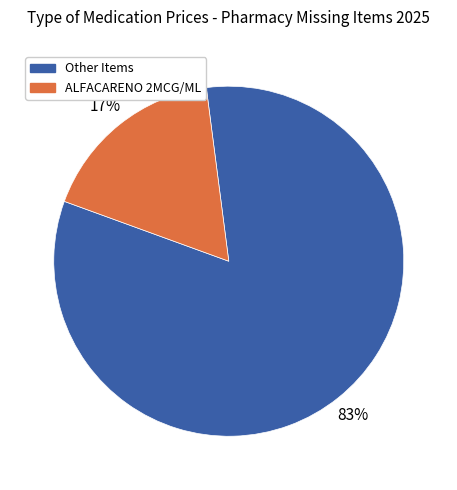

To the nearest percent, what is the average slice percentage?

50%